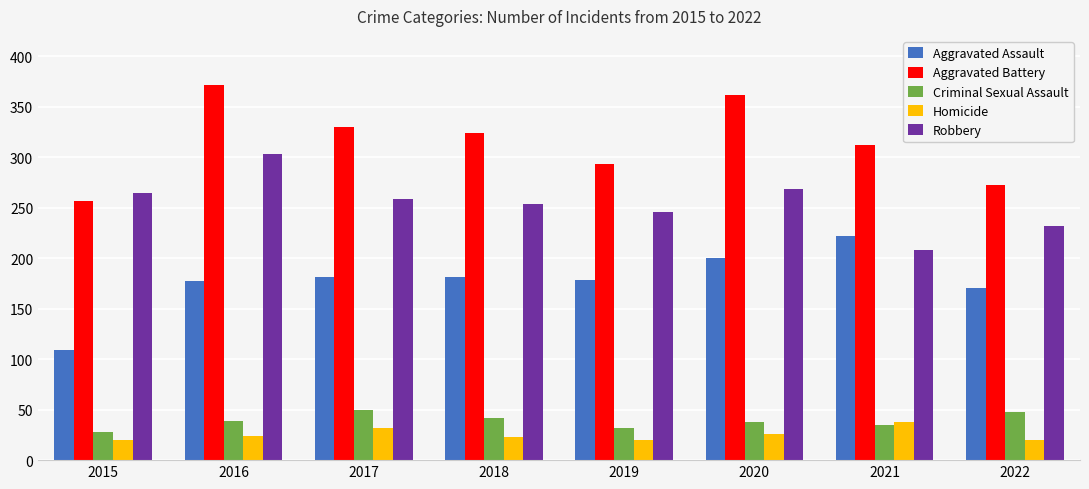

At 2017, list the series in order from largest to smallest.

Aggravated Battery, Robbery, Aggravated Assault, Criminal Sexual Assault, Homicide